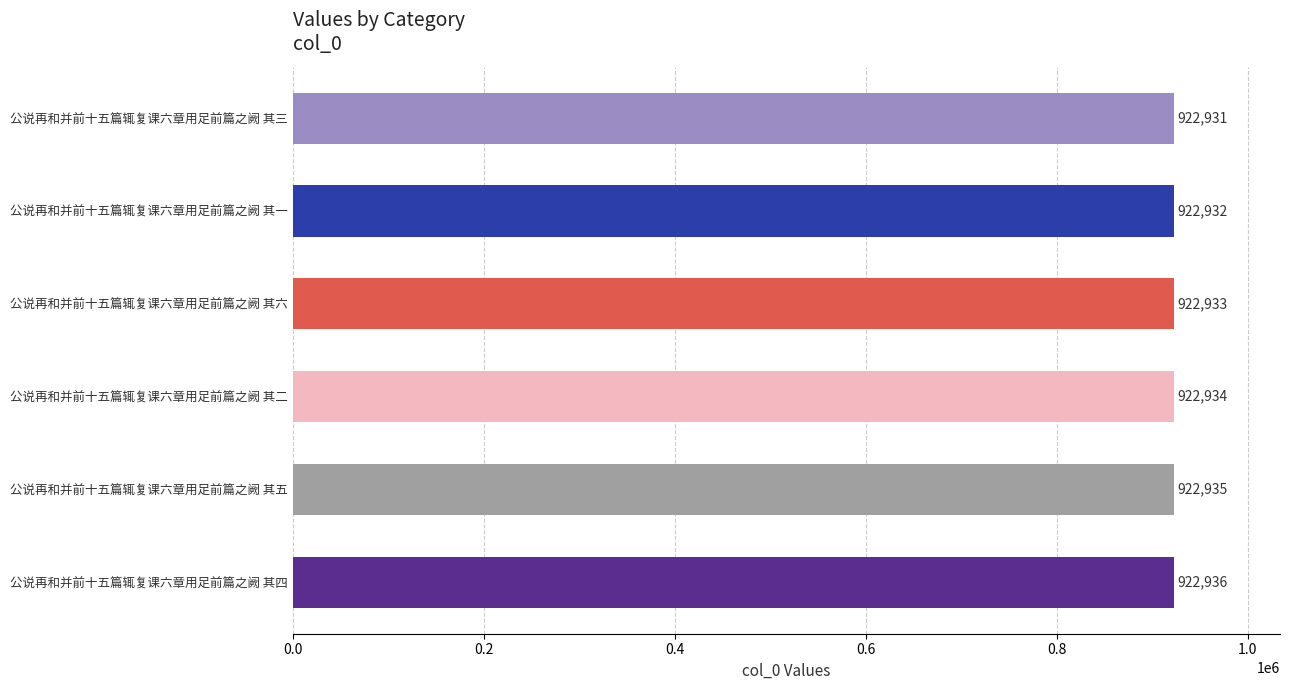

True or false: the data shows 591076 at 公说再和并前十五篇辄复课六章用足前篇之阙 其六.

False